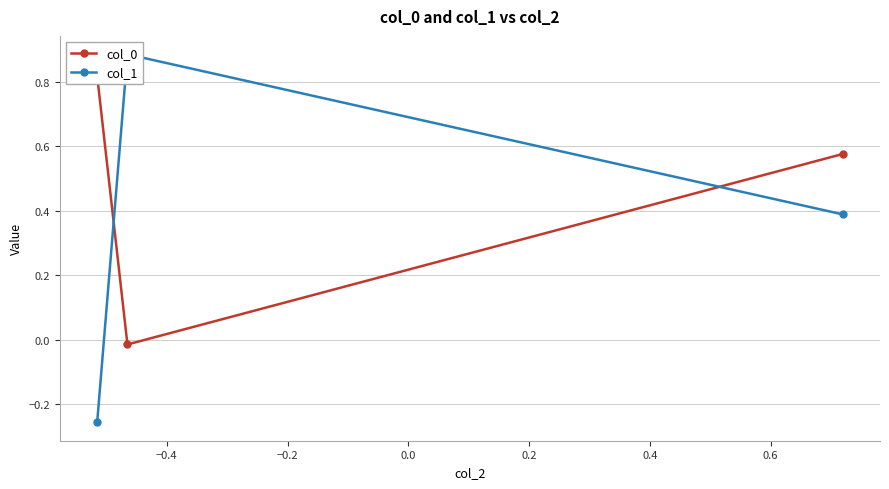

What is the difference between the maximum and minimum values in the col_0 series?

0.8